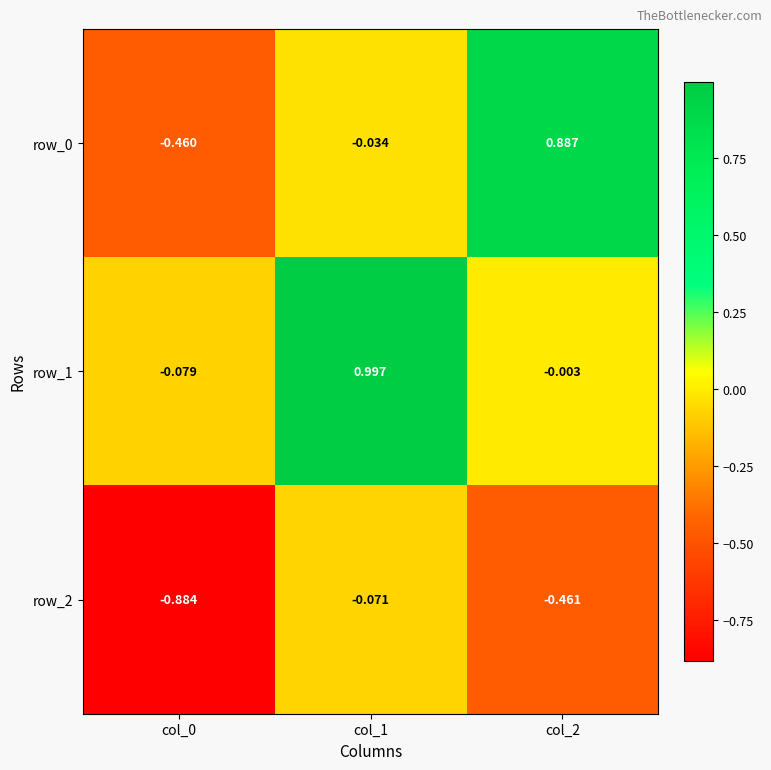

What is the sum of all row_2 values?

-1.4